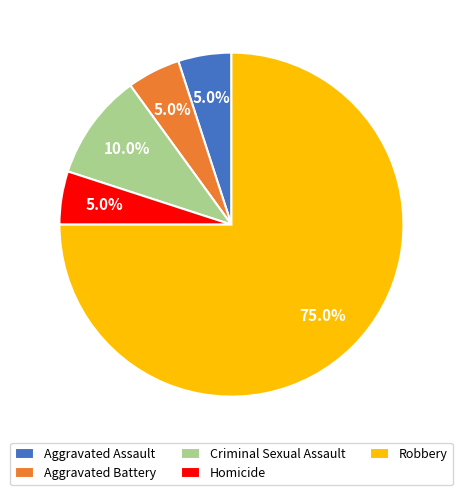

To the nearest percent, what is the average slice percentage?

20%